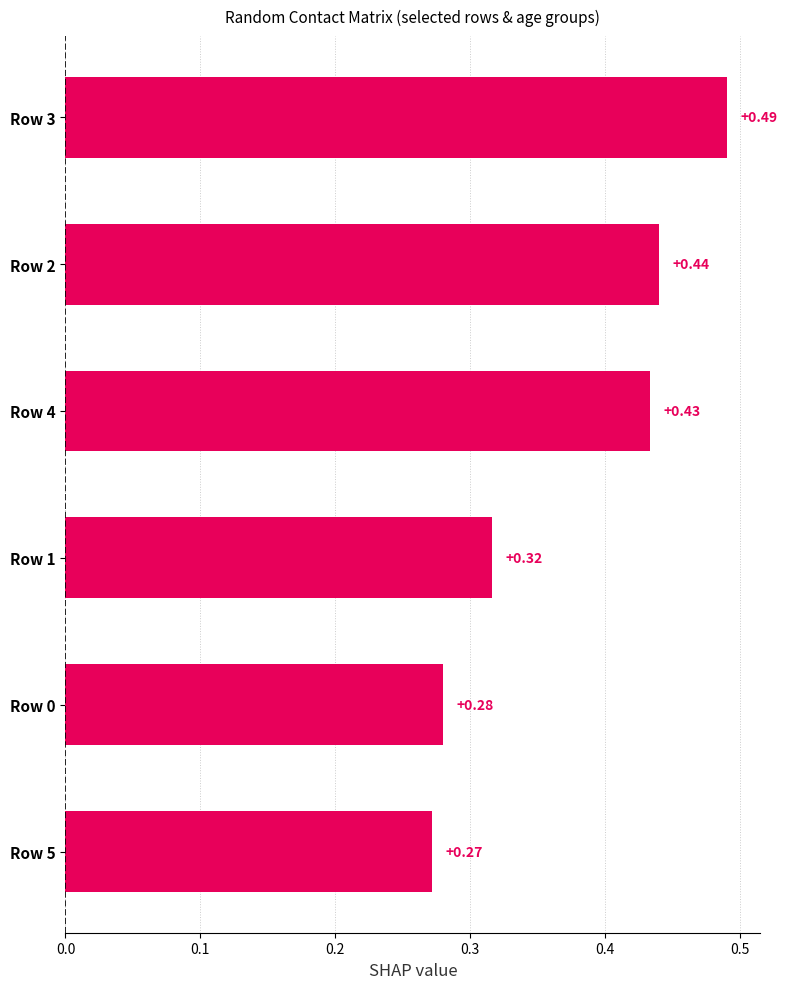

Rank the categories by value from lowest to highest.

Row 5, Row 0, Row 1, Row 4, Row 2, Row 3